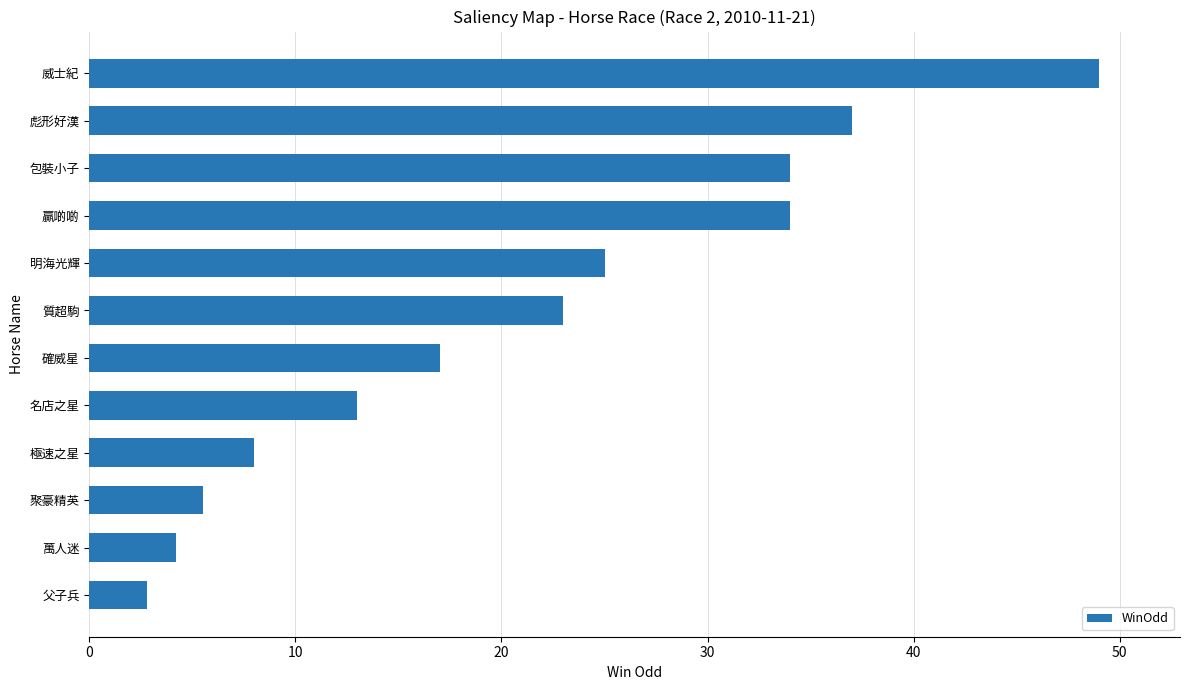

How many values are below 23?

6